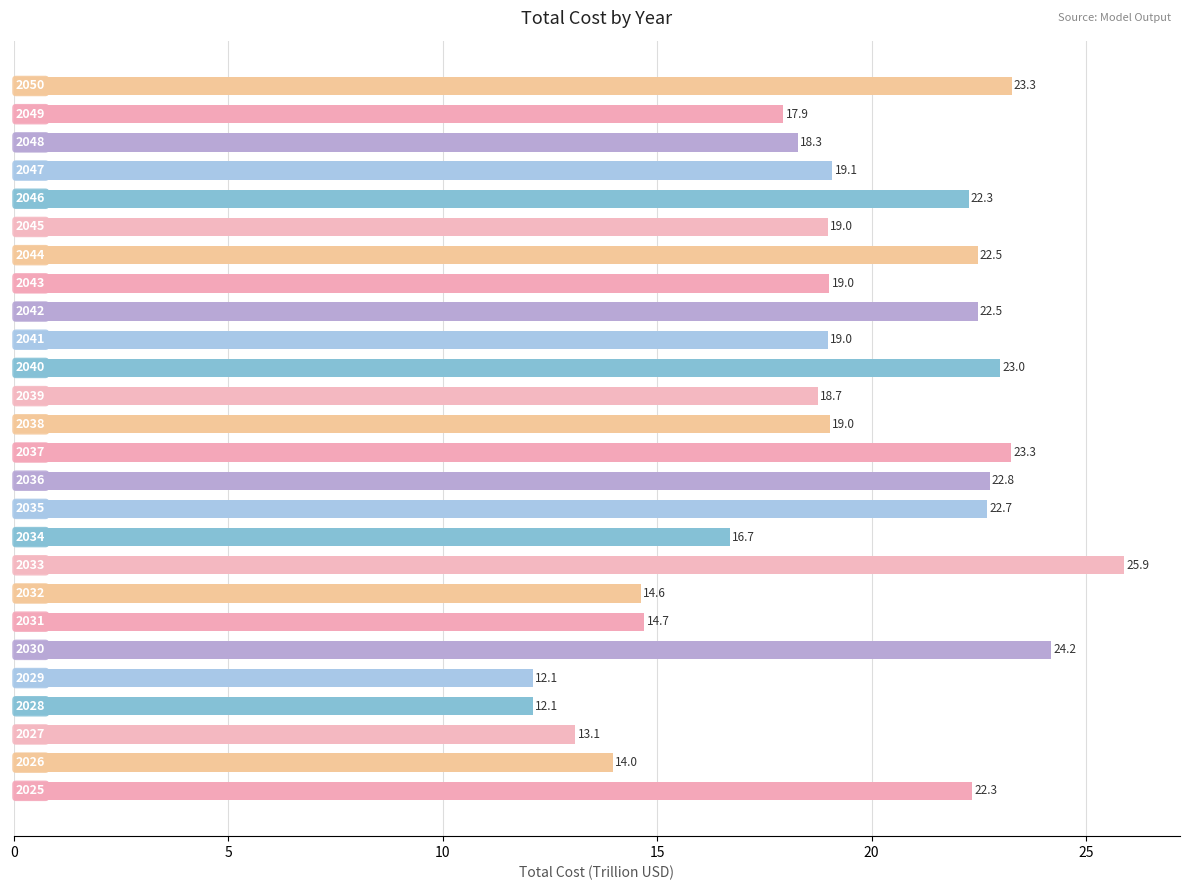

Reading bottom to top, extract all data points from this chart.

22.3	14.0	13.1	12.1	12.1	24.2	14.7	14.6	25.9	16.7	22.7	22.8	23.3	19.0	18.7	23.0	19.0	22.5	19.0	22.5	19.0	22.3	19.1	18.3	17.9	23.3